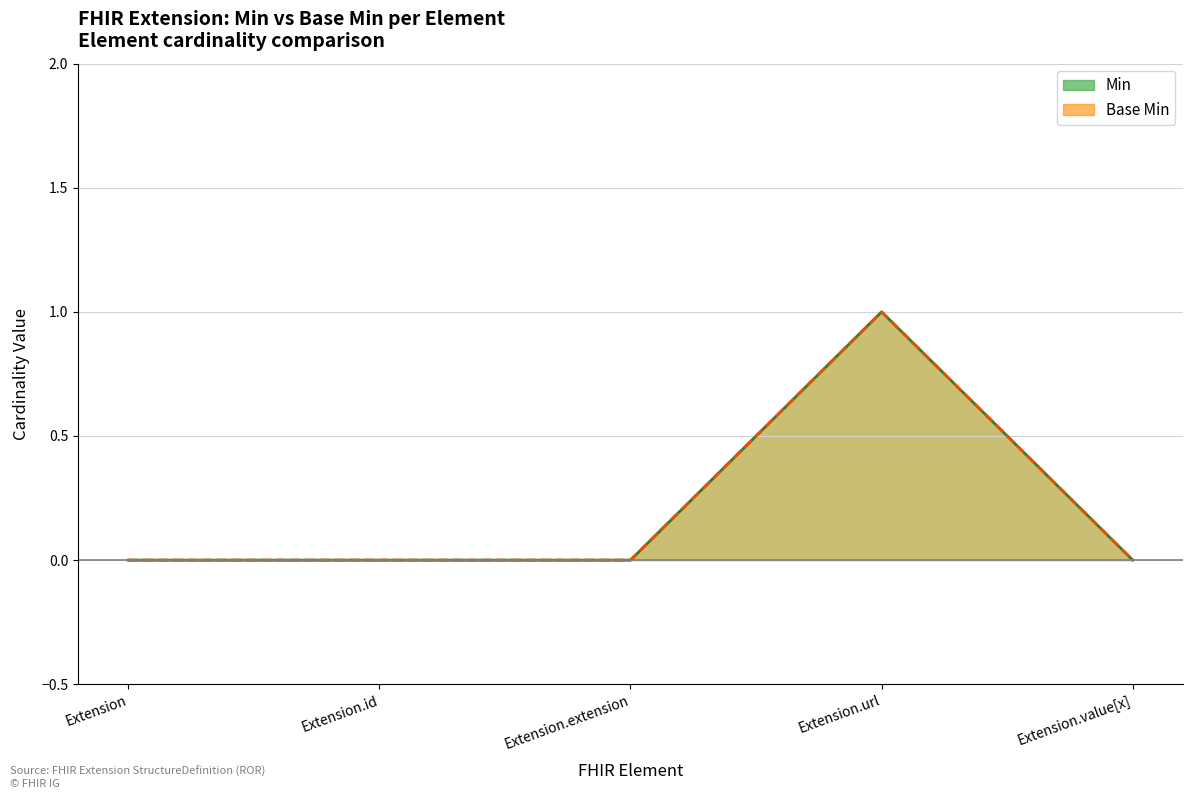

What are all the series names shown in the legend?

Min, Base Min